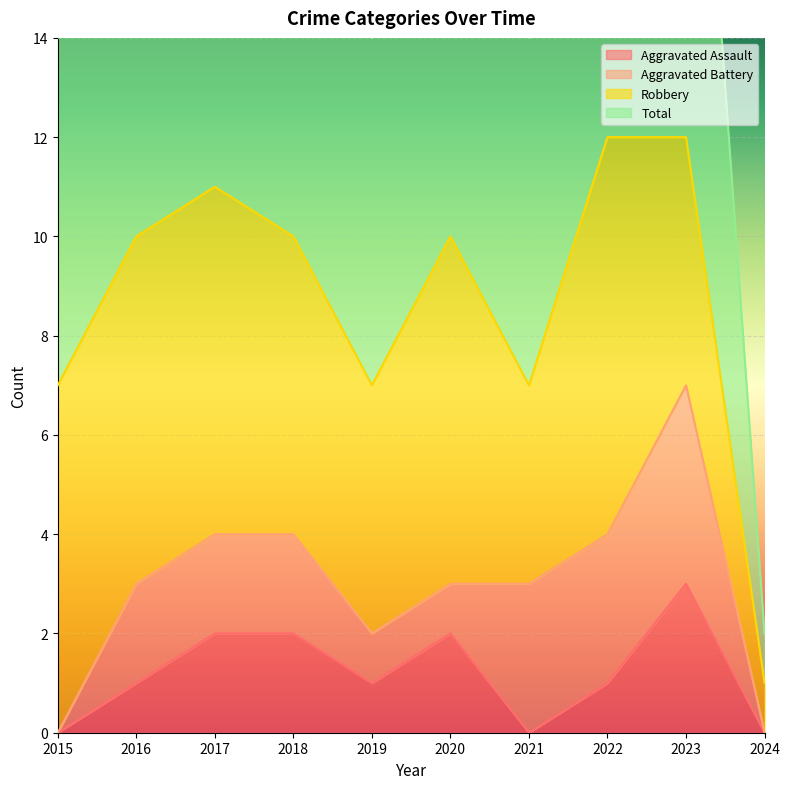

Between 2019 and 2024, which is larger?

2019